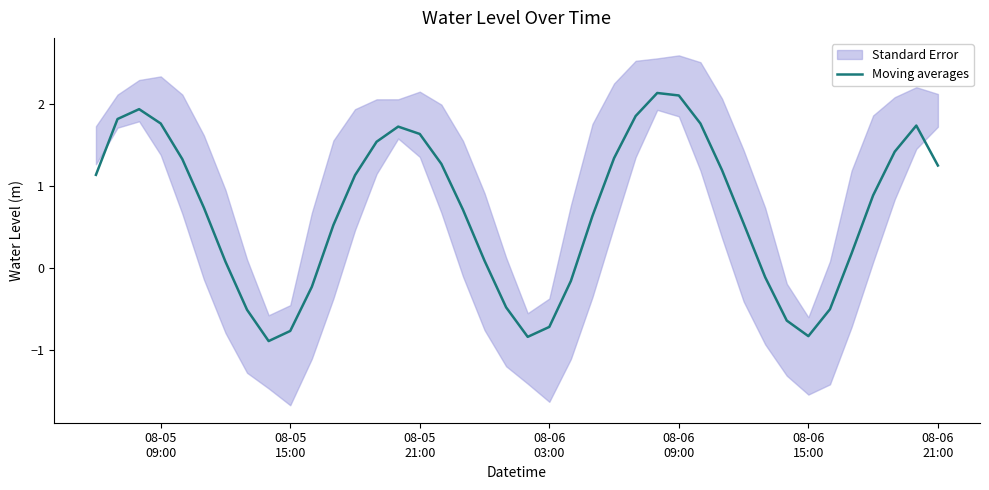

What is the value of the 20th point from the left?

-0.5